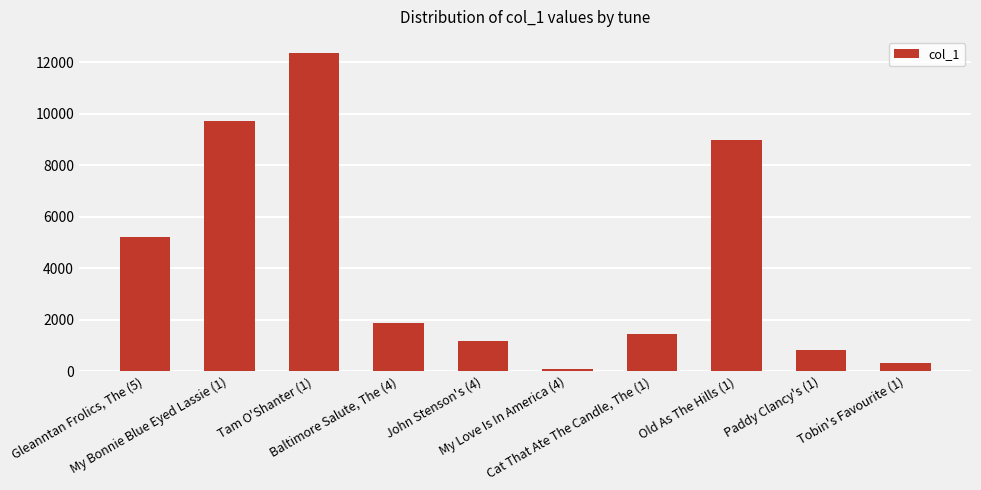

What is the sum of all values?

41927